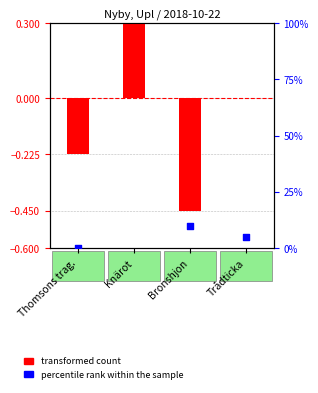

Which series contains the highest Y value?

percentile rank within the sample